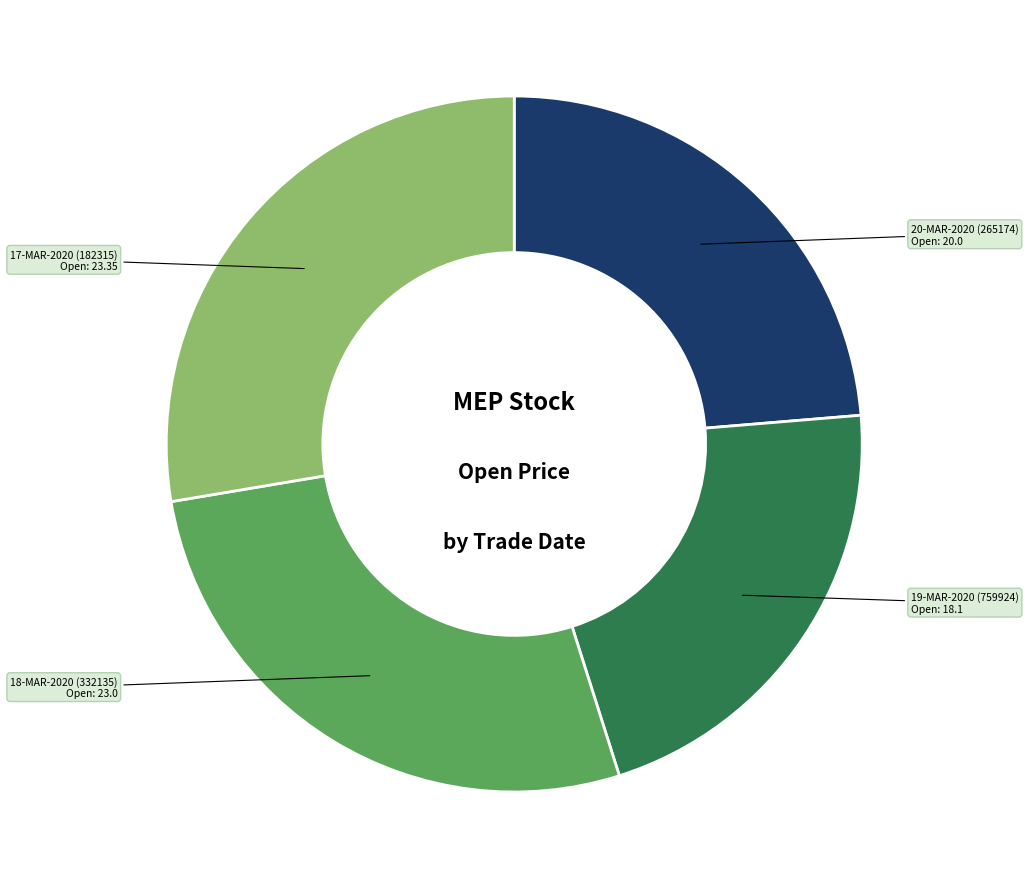

Is the sum of 17-MAR-2020 (182315) and 19-MAR-2020 (759924) greater than half?

No